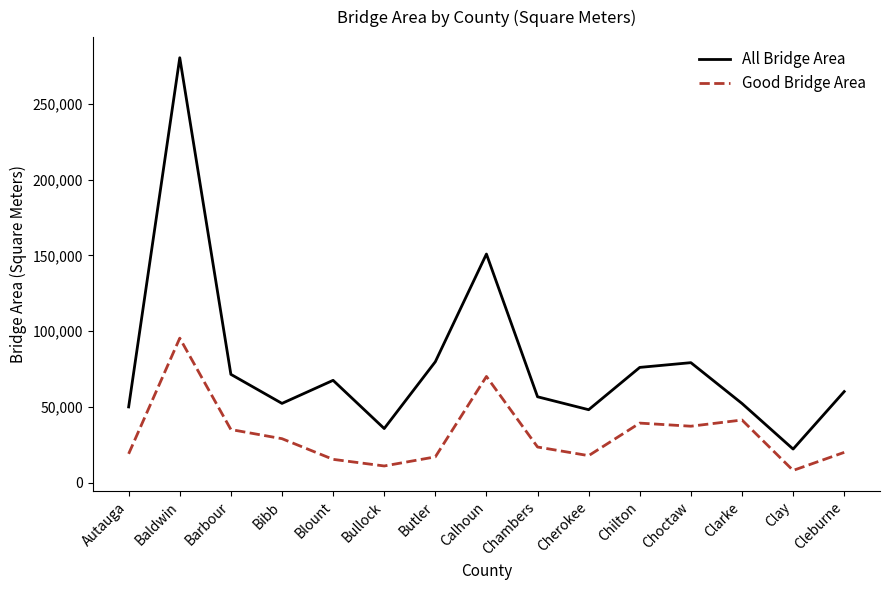

What are all the series names shown in the legend?

All Bridge Area, Good Bridge Area